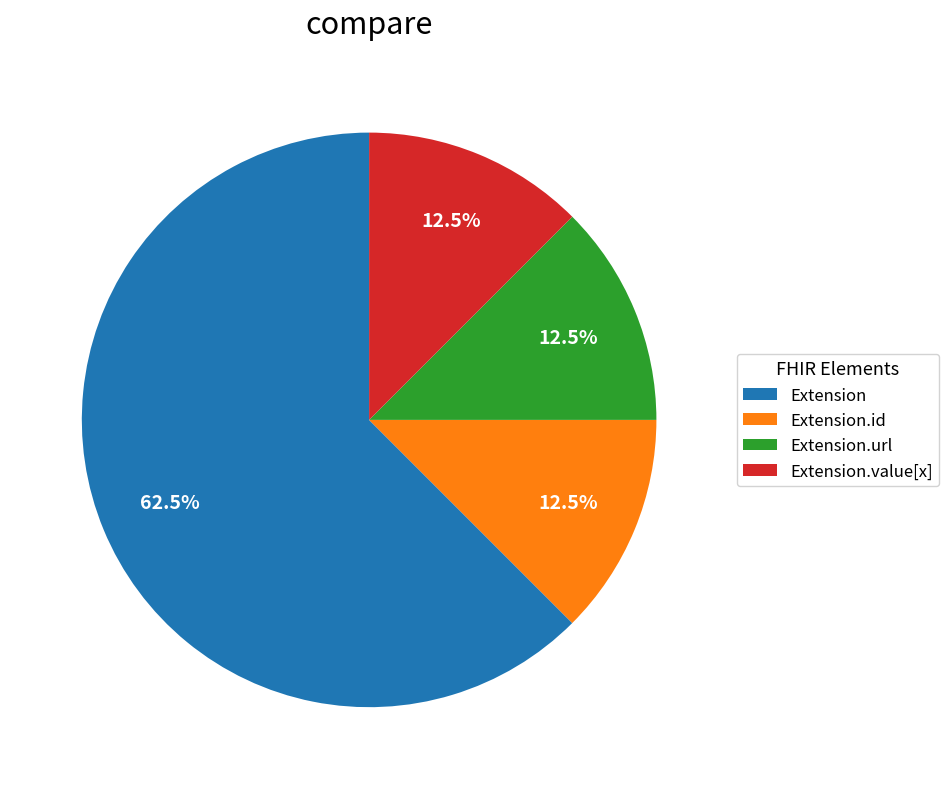

How much of the chart is everything except Extension?

37.5%